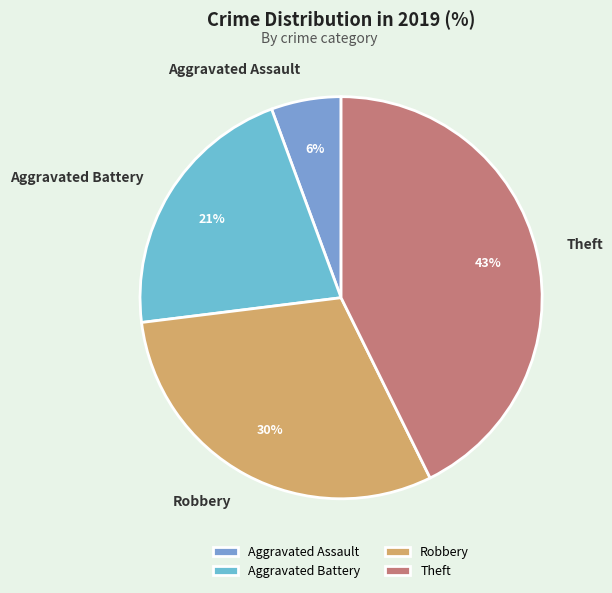

Between Aggravated Assault and Robbery, which is larger?

Robbery